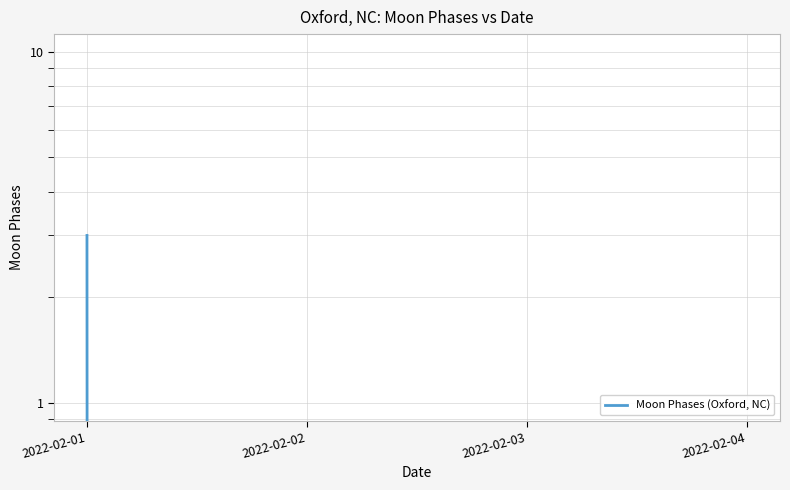

Count the number of categories in the chart.

4